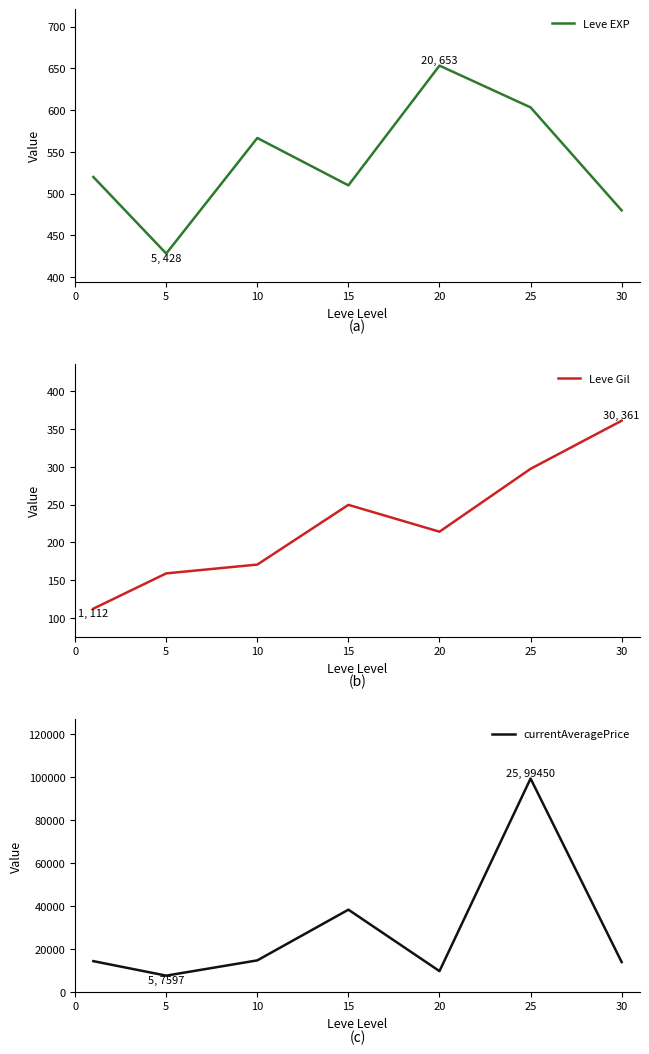

True or false: currentAveragePrice has a value of 23312.1 at 15.

False